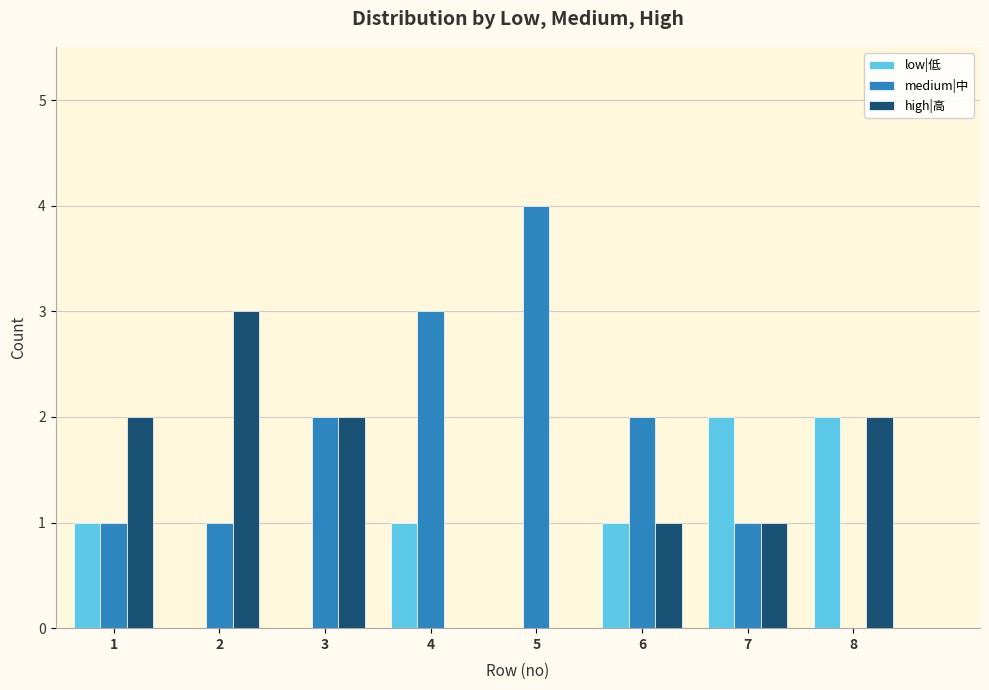

How many series are shown in this chart?

3